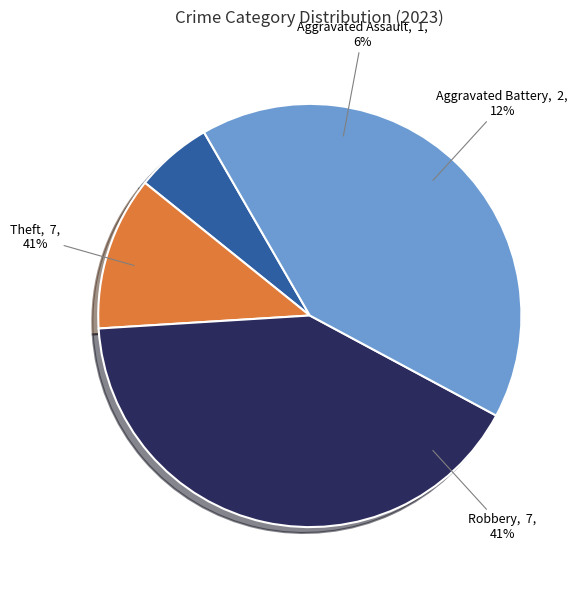

The Robbery slice represents 56% of the pie. True or false?

False